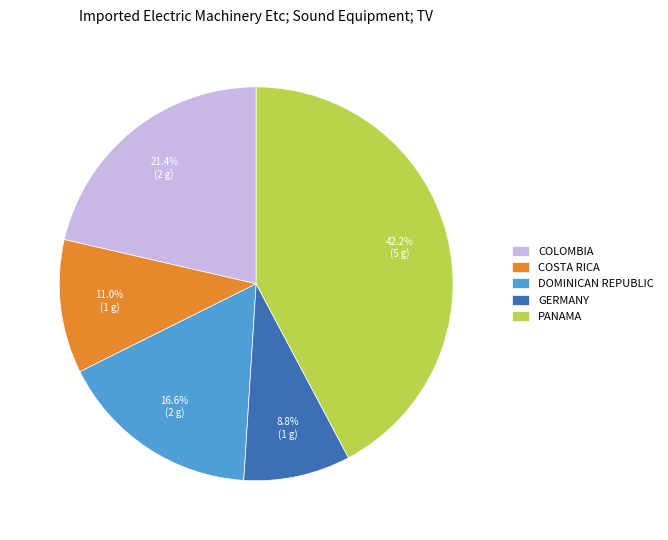

Rank the categories by value from highest to lowest.

PANAMA, COLOMBIA, DOMINICAN REPUBLIC, COSTA RICA, GERMANY